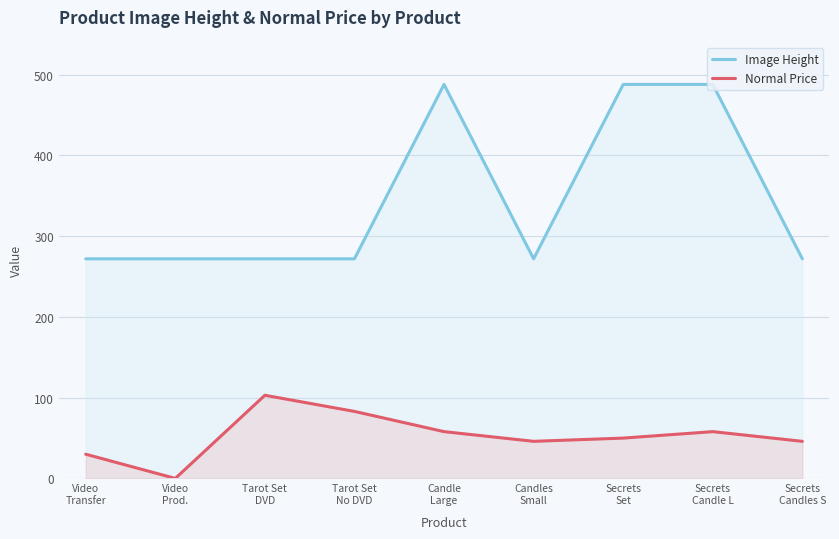

Between Secrets
Set and Candle
Large, which is larger?

Secrets
Set